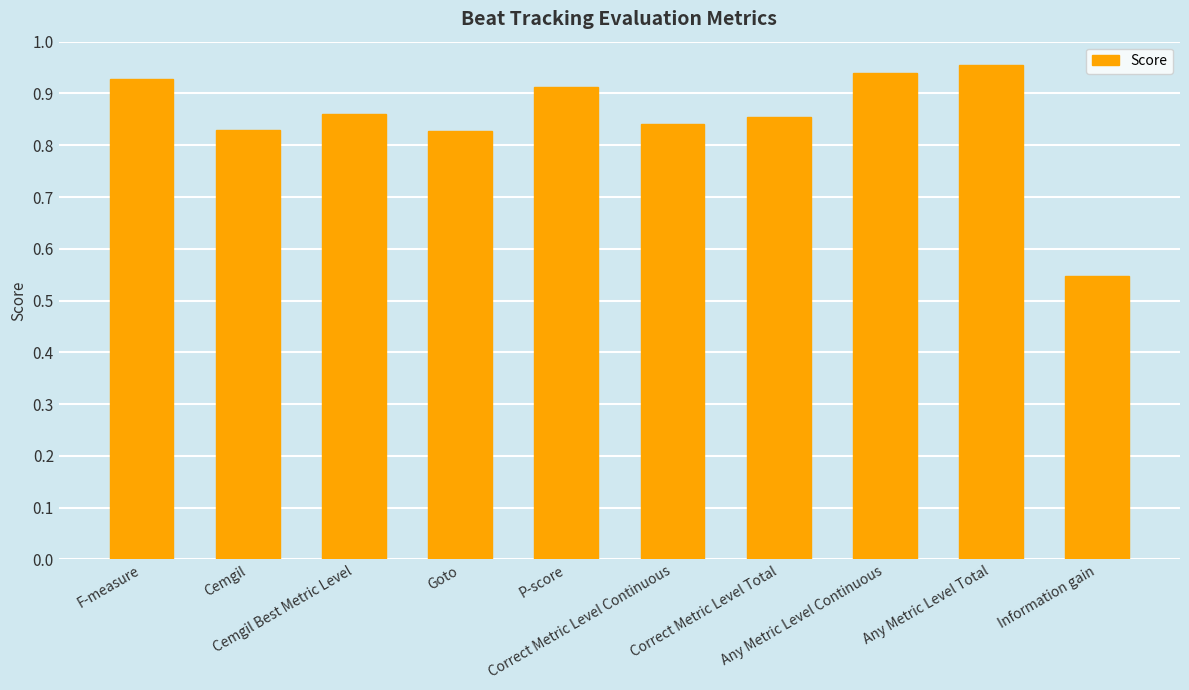

Does the chart contain any negative values?

No